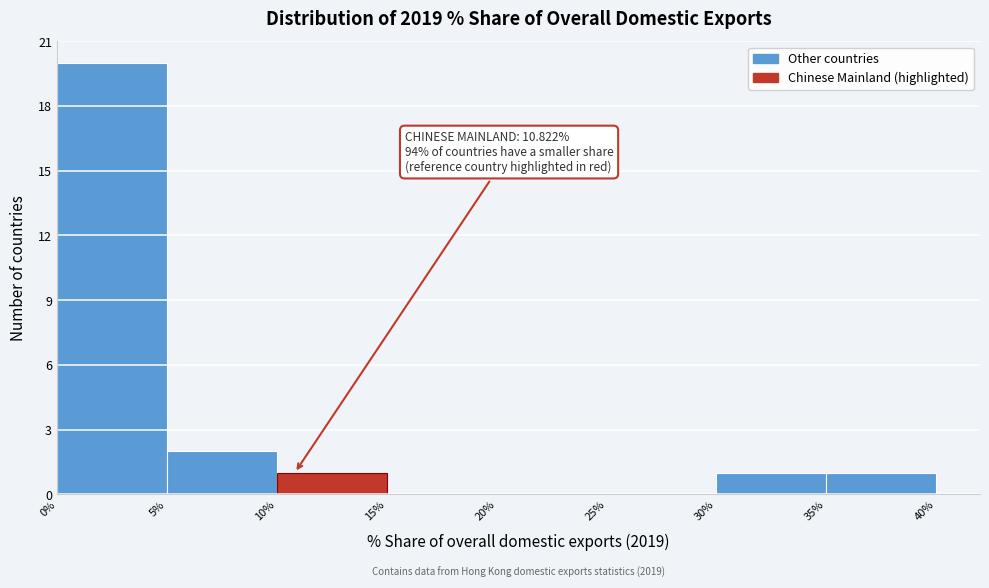

Over which range of the x-axis is the bar tallest?

0% to 5%